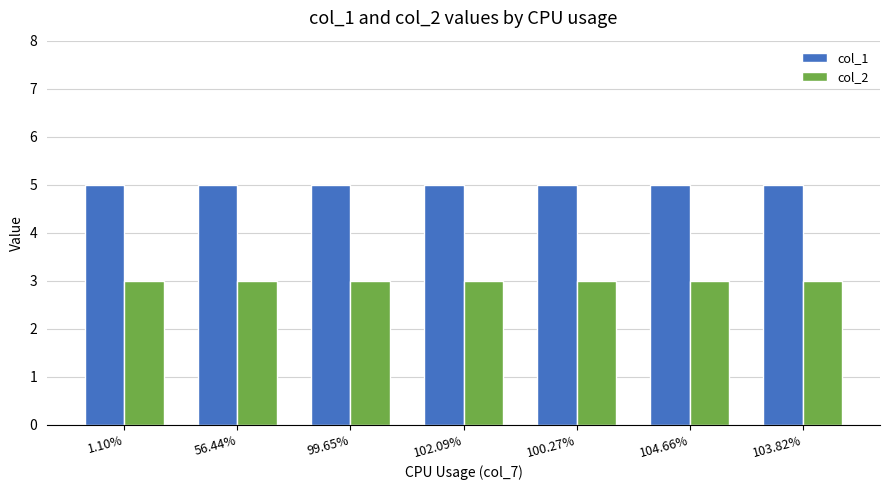

Rank the series at 103.82% from lowest to highest value.

col_2, col_1